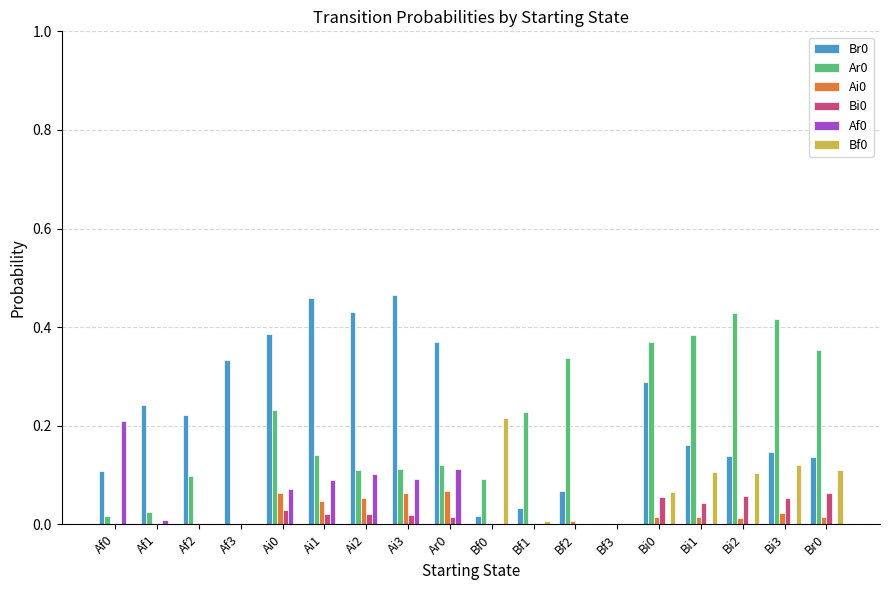

True or false: Af0 has a value of 0.1 at Ai2.

True